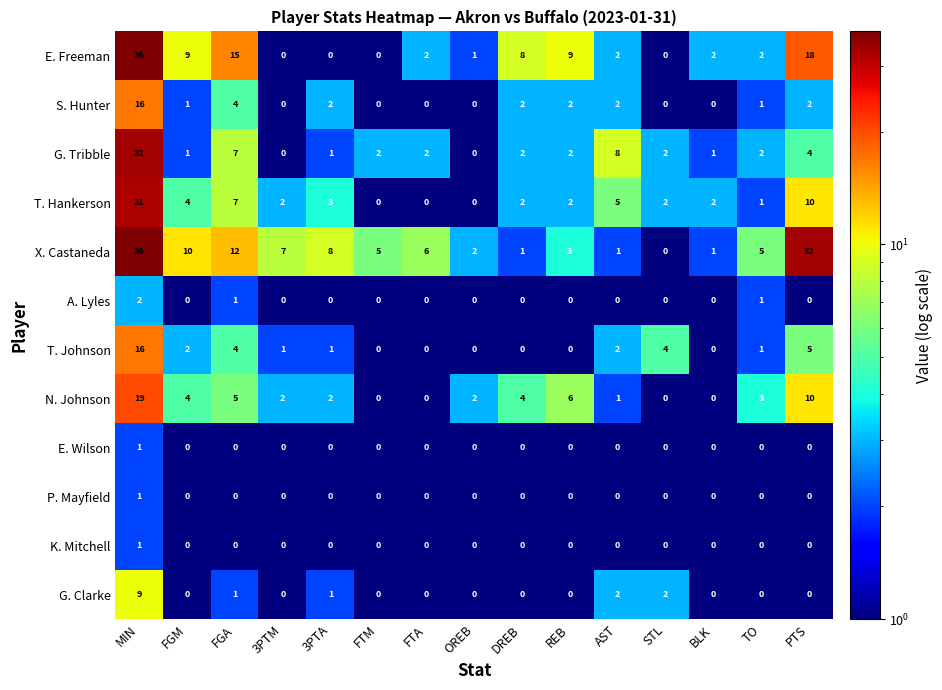

Between FGM and BLK, which series saw the biggest shift?

X. Castaneda